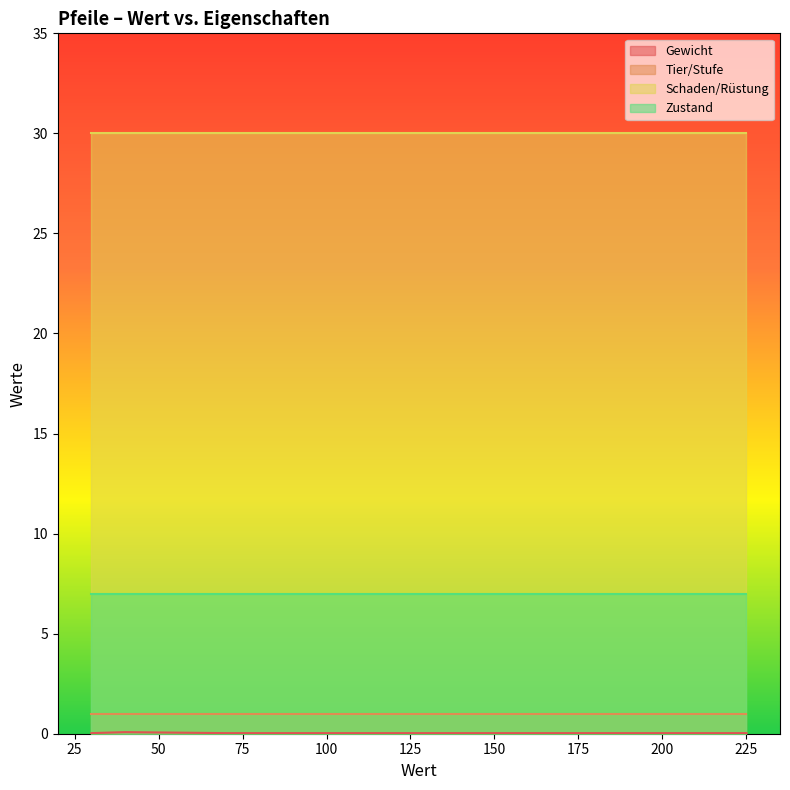

Reading left to right, extract all data points from this chart.

Gewicht: 225=0.0	100=0.0	150=0.0	40=0.1	30=0.0	70=0.0	150=0.0	220=0.0
Tier/Stufe: 225=1.0	100=1.0	150=1.0	40=1.0	30=1.0	70=1.0	150=1.0	220=1.0
Schaden/Rüstung: 225=30.0	100=30.0	150=30.0	40=30.0	30=30.0	70=30.0	150=30.0	220=30.0
Zustand: 225=7.0	100=7.0	150=7.0	40=7.0	30=7.0	70=7.0	150=7.0	220=7.0